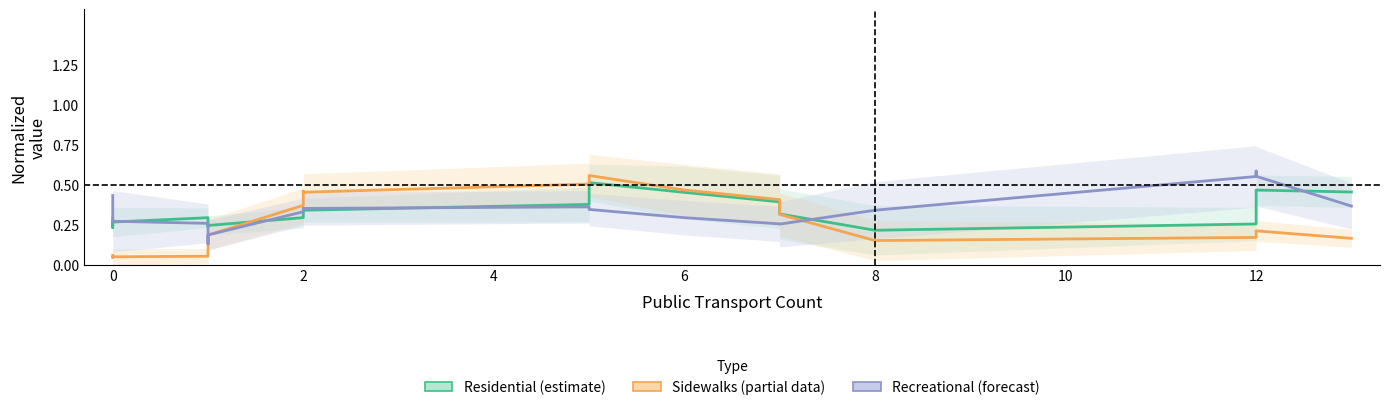

What is the value of the Residential (estimate) point at the 16th from the left?

0.2